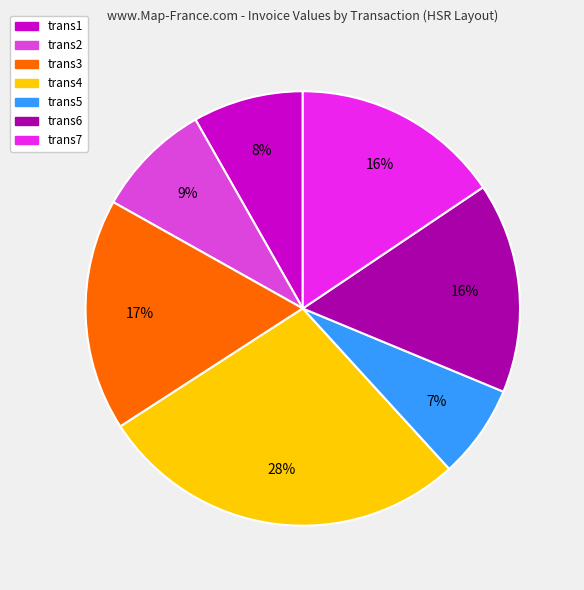

Is the sum of trans3 and trans2 greater than half?

No